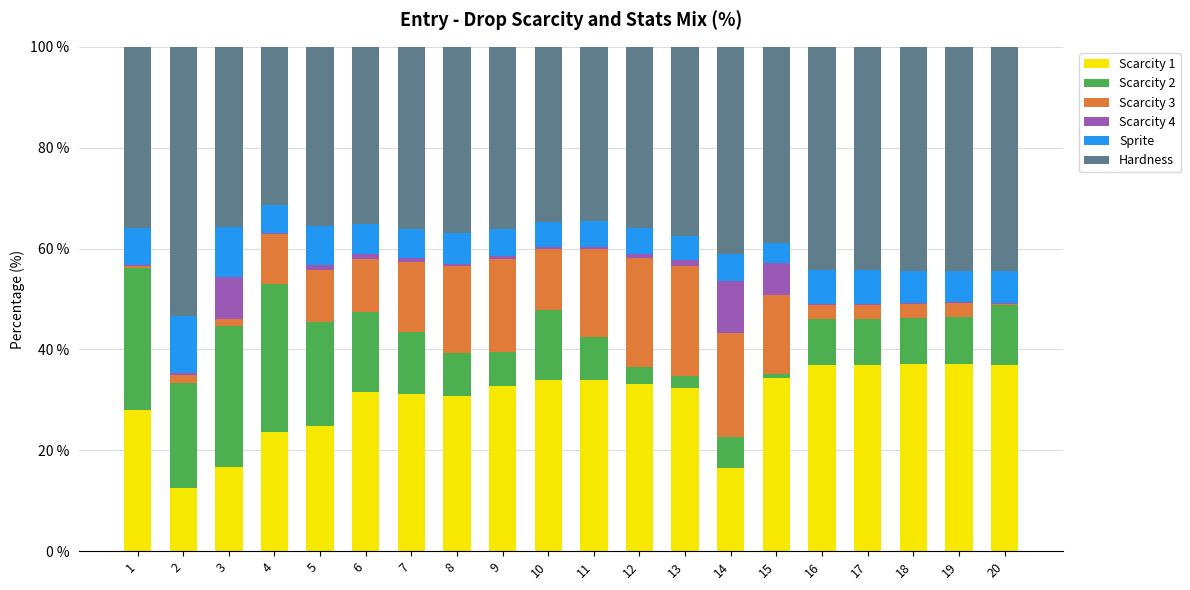

Is it true that Scarcity 1 equals 36.8 at 17?

True